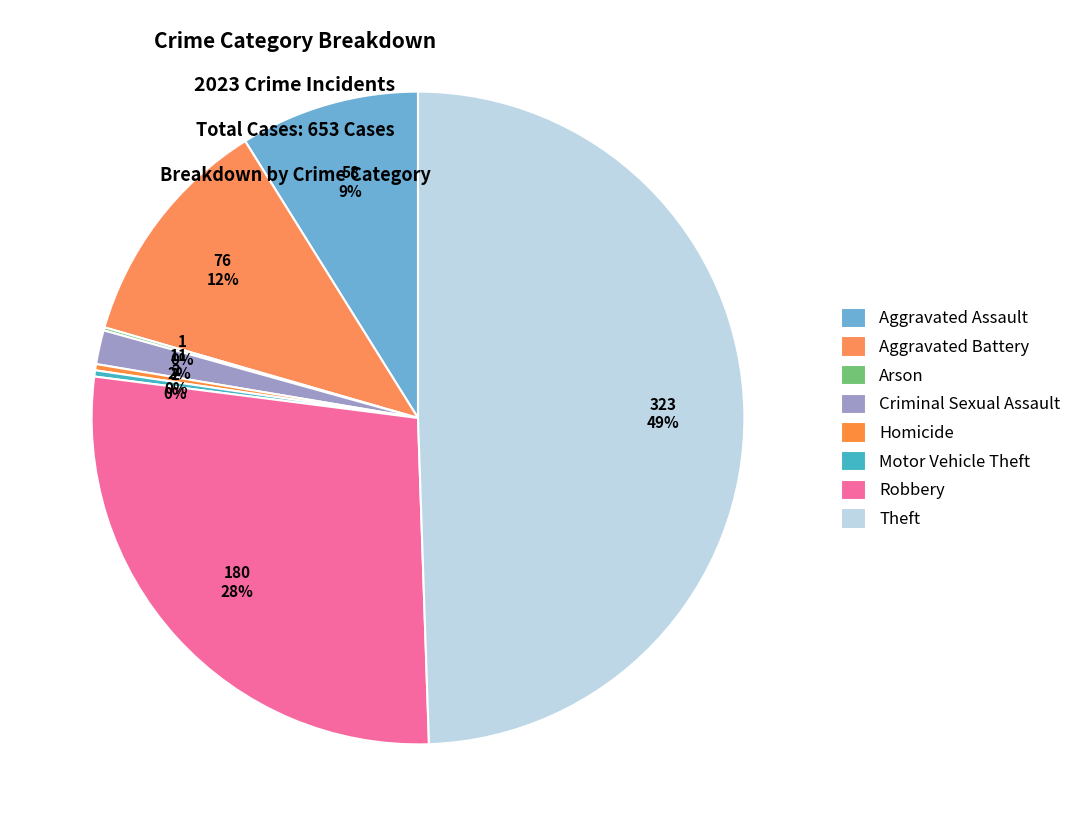

Rank the categories by value from lowest to highest.

Arson, Homicide, Motor Vehicle Theft, Criminal Sexual Assault, Aggravated Assault, Aggravated Battery, Robbery, Theft